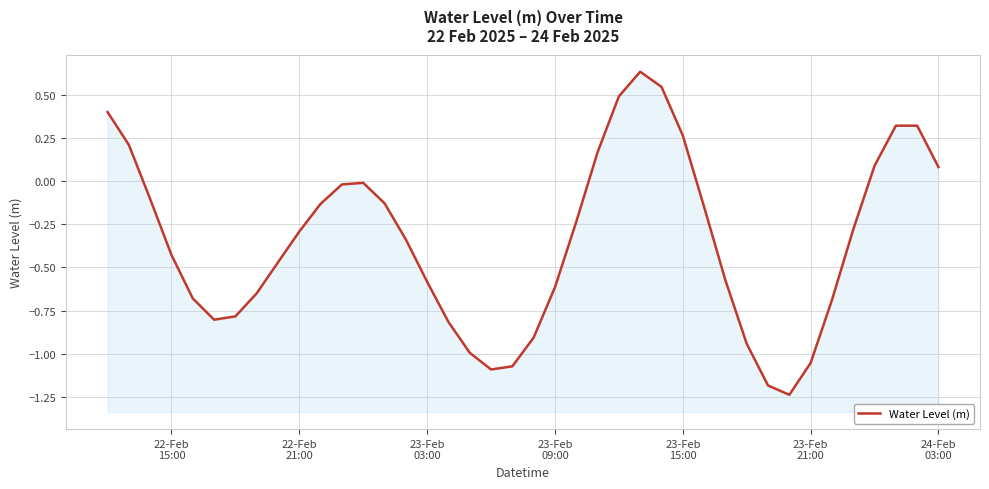

How many values are below zero?

29